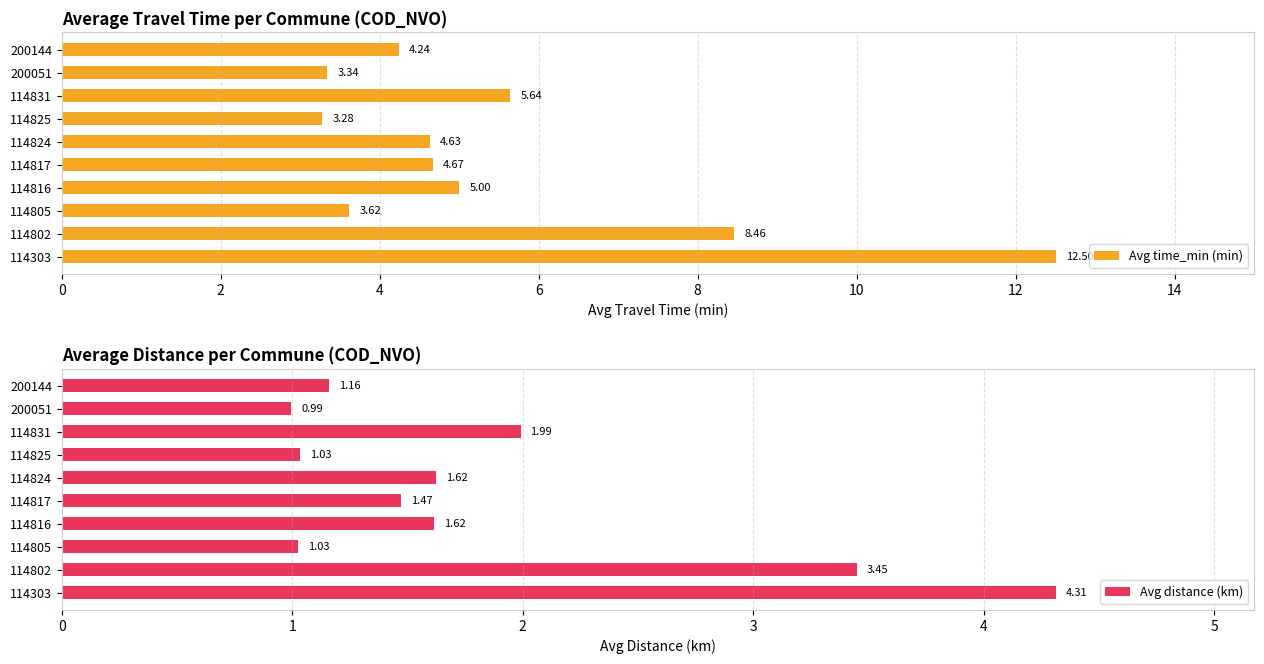

What is the sum of the Avg time_min (min) values at 114831 and 200144?

9.9